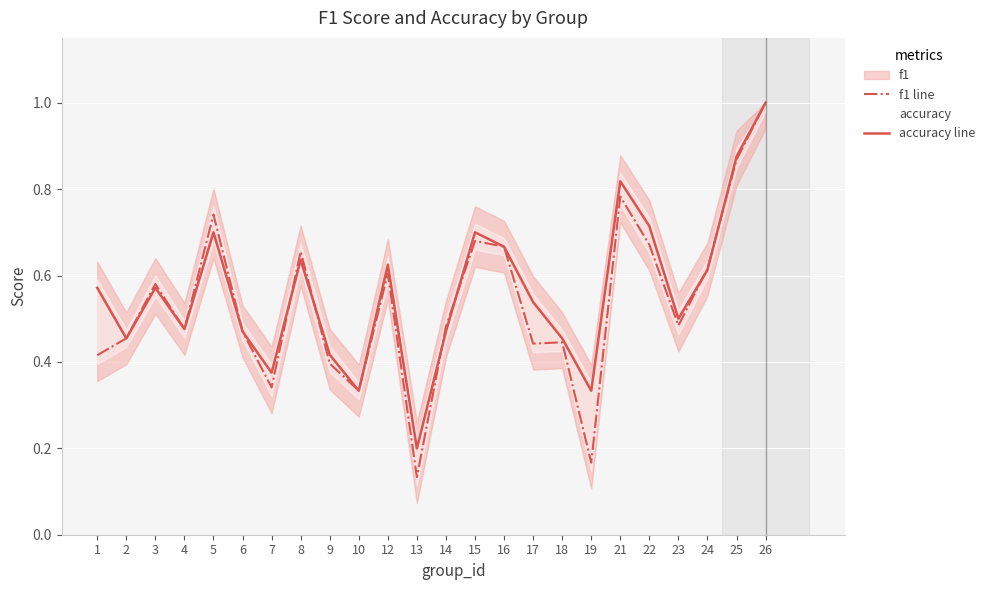

How many series are shown in this chart?

2